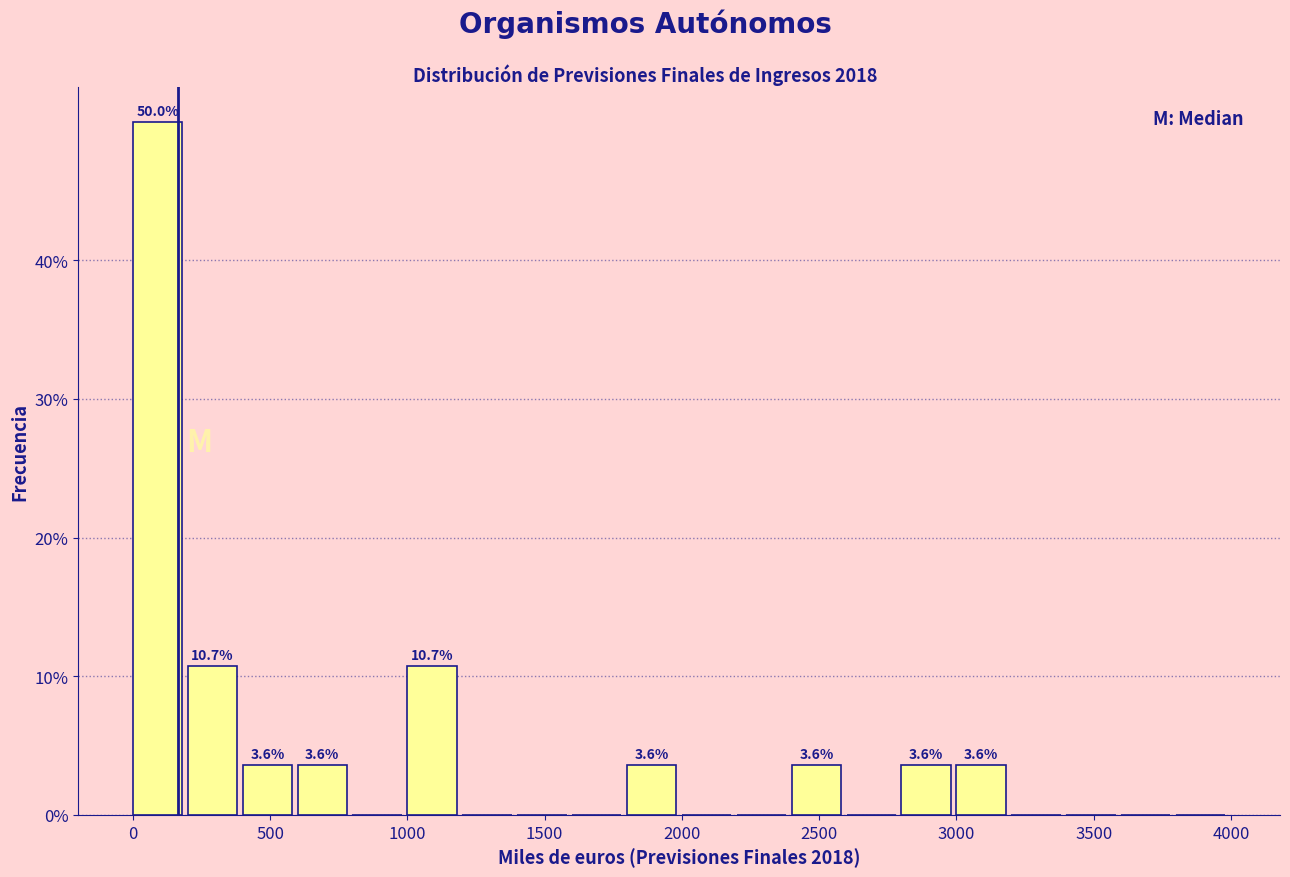

Which range on the x-axis has the tallest bar?

0 to 200